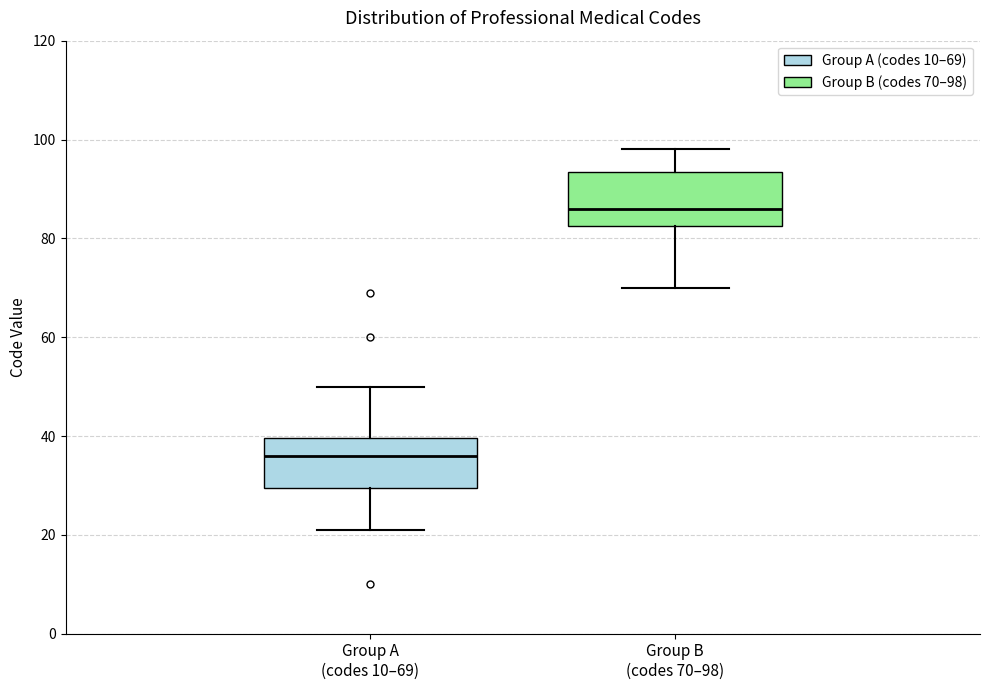

Reading left to right, read every box against the y-axis: the position of its median line, the range the box covers, and the ends of its whiskers. The values are not printed on the chart, so give them approximately, as read against the axis.

Group A (codes 10–69): median 36, box 30 to 40, whiskers 22 to 50
Group B (codes 70–98): median 86, box 82 to 94, whiskers 70 to 98